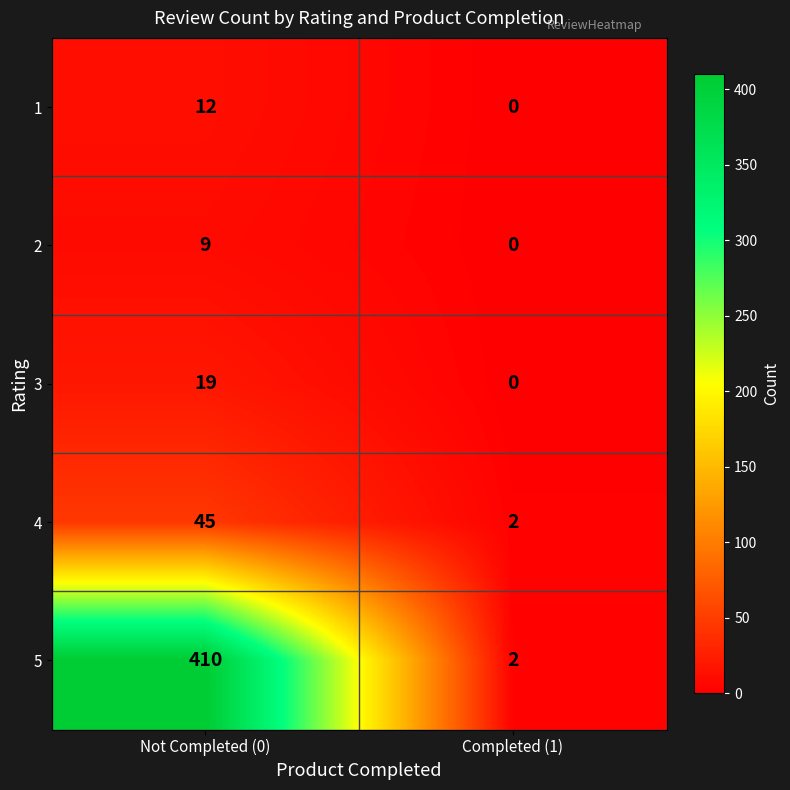

How many values in the 4 series are below 45?

1